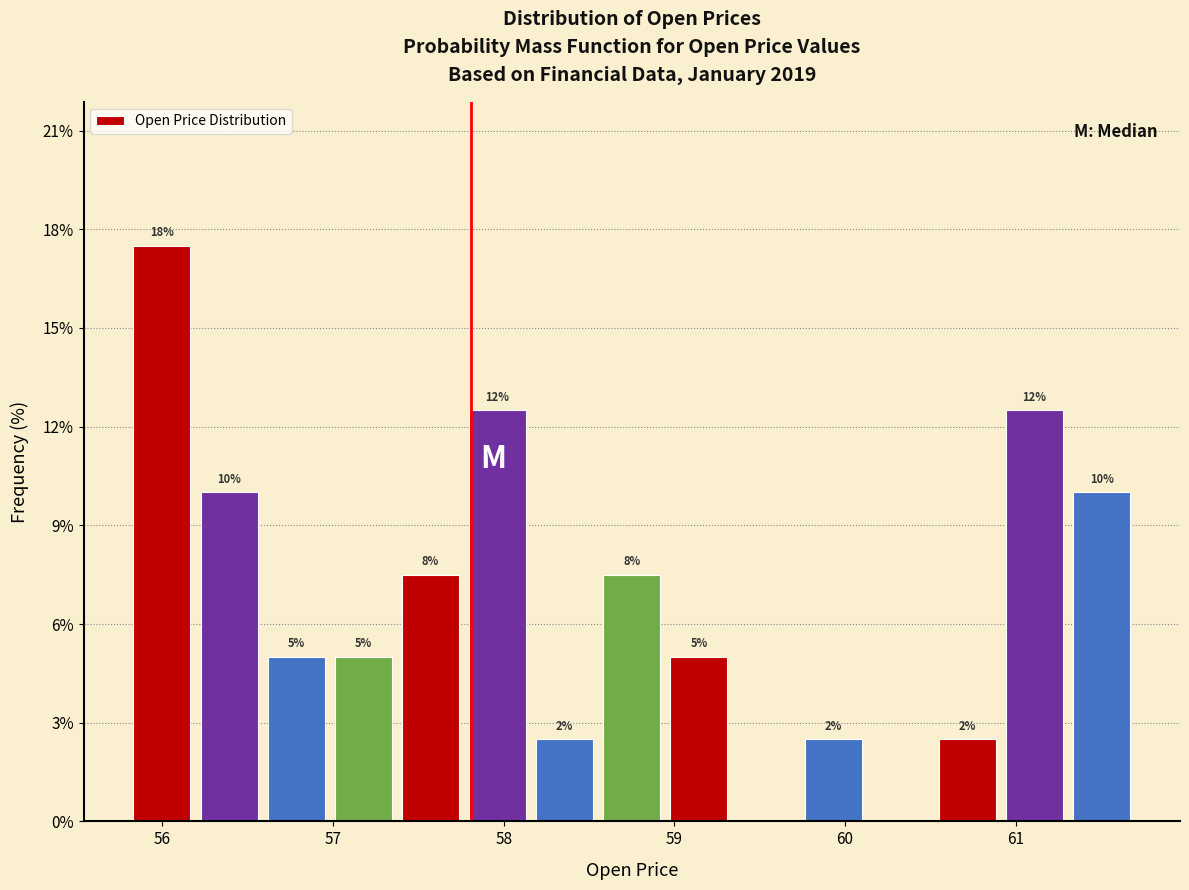

Around what value on the x-axis is the tallest bar? Give the approximate position of its centre, as read against the axis.

56.0